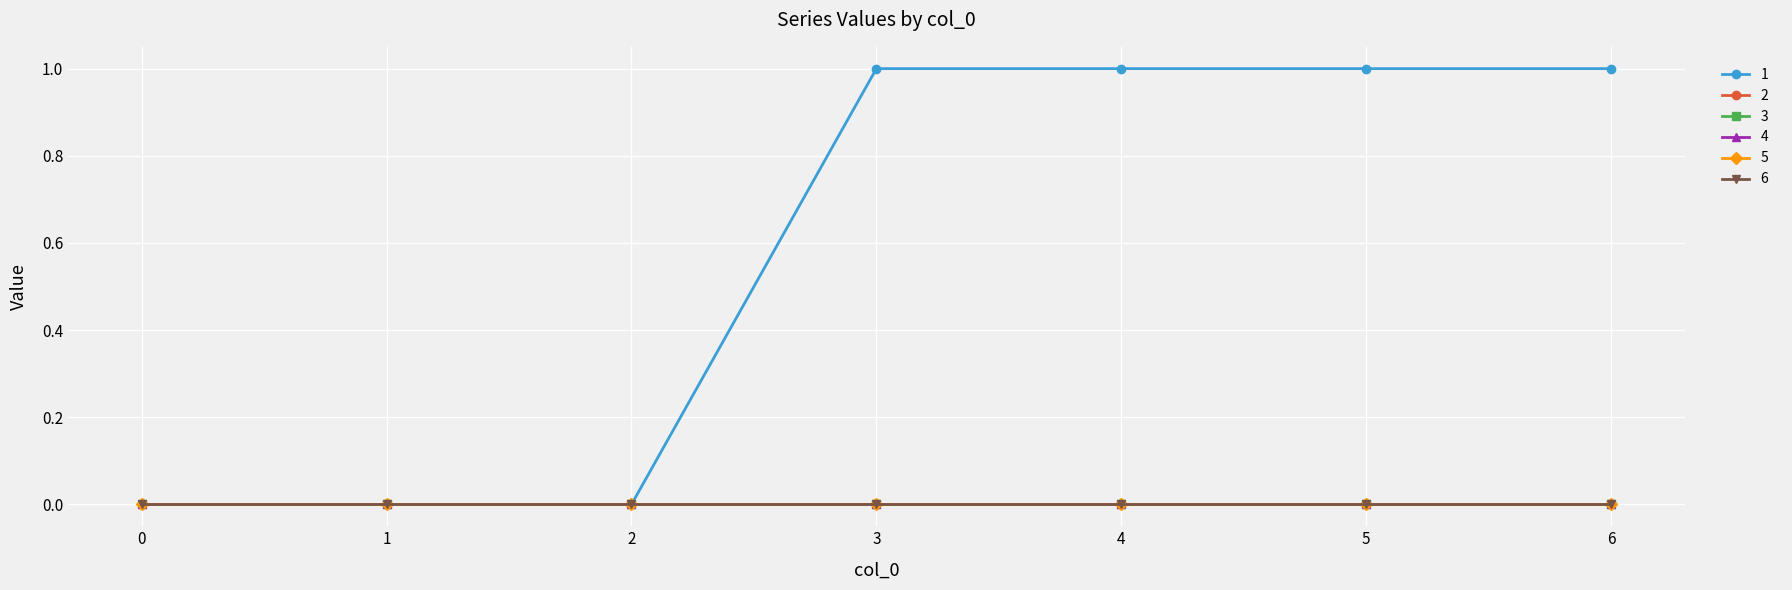

Which series changed the most between 4 and 5?

1